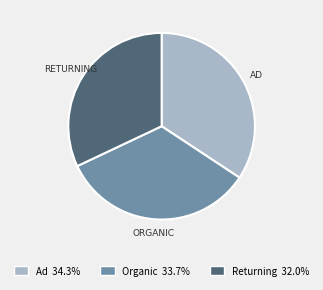

What is the largest slice in the pie chart?

Ad